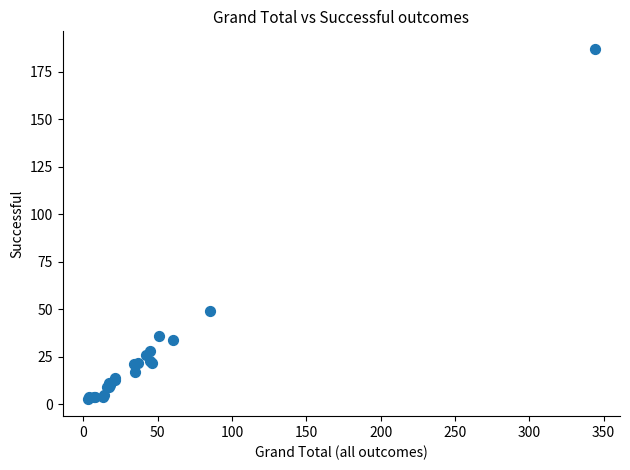

What Y value in the scatter plot is closest to 95?

49